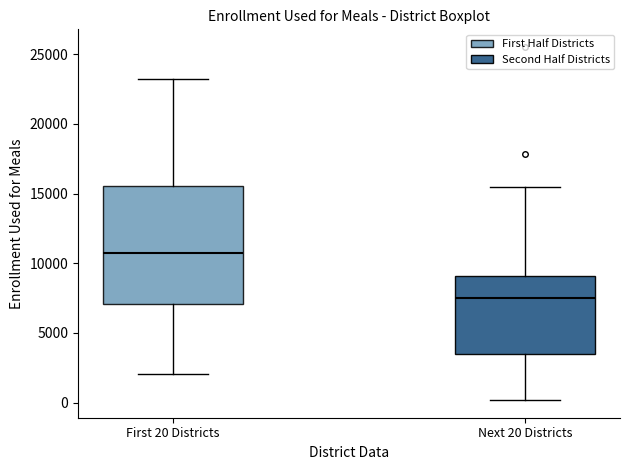

Which box is the tallest, from its lower edge to its upper edge?

First 20 Districts